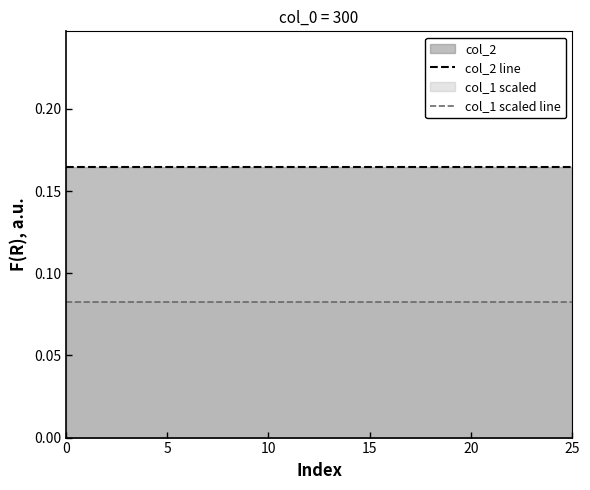

Reading left to right, list all the values displayed in this chart.

col_2 line: 0.2	0.2	0.2	0.2	0.2	0.2	0.2	0.2	0.2	0.2	0.2	0.2	0.2	0.2	0.2	0.2	0.2	0.2	0.2	0.2	0.2	0.2	0.2	0.2	0.2	0.2
col_1 scaled line: 0.1	0.1	0.1	0.1	0.1	0.1	0.1	0.1	0.1	0.1	0.1	0.1	0.1	0.1	0.1	0.1	0.1	0.1	0.1	0.1	0.1	0.1	0.1	0.1	0.1	0.1